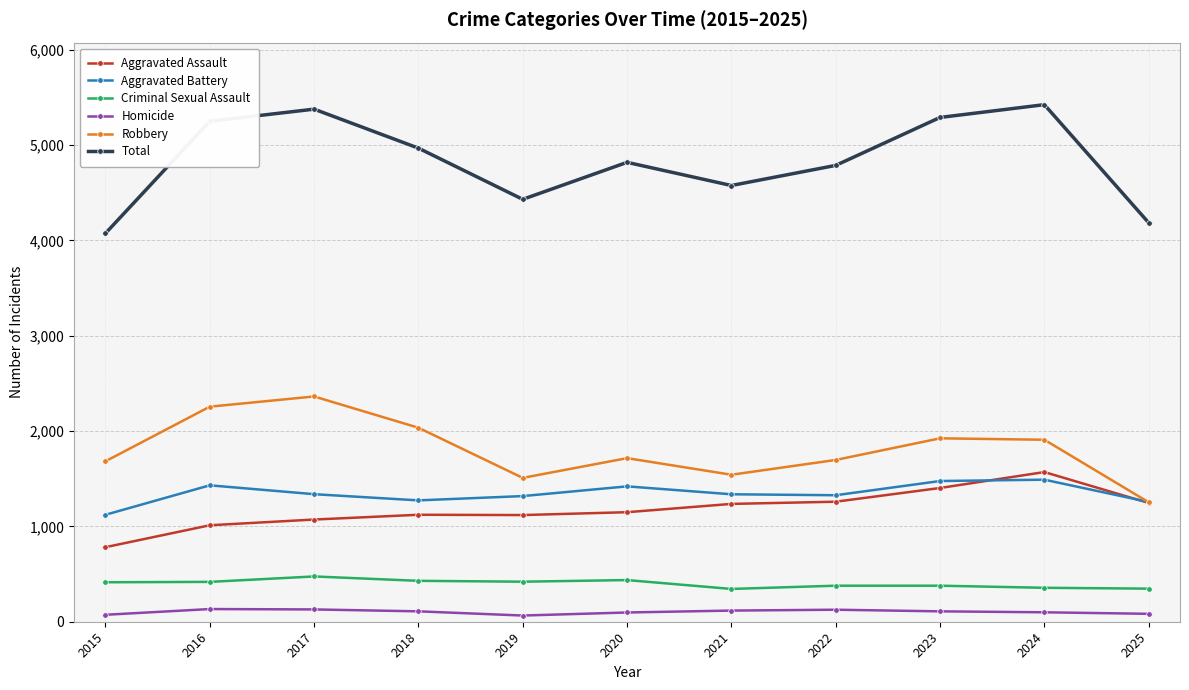

Is it true that Robbery equals 1683 at 2015?

True